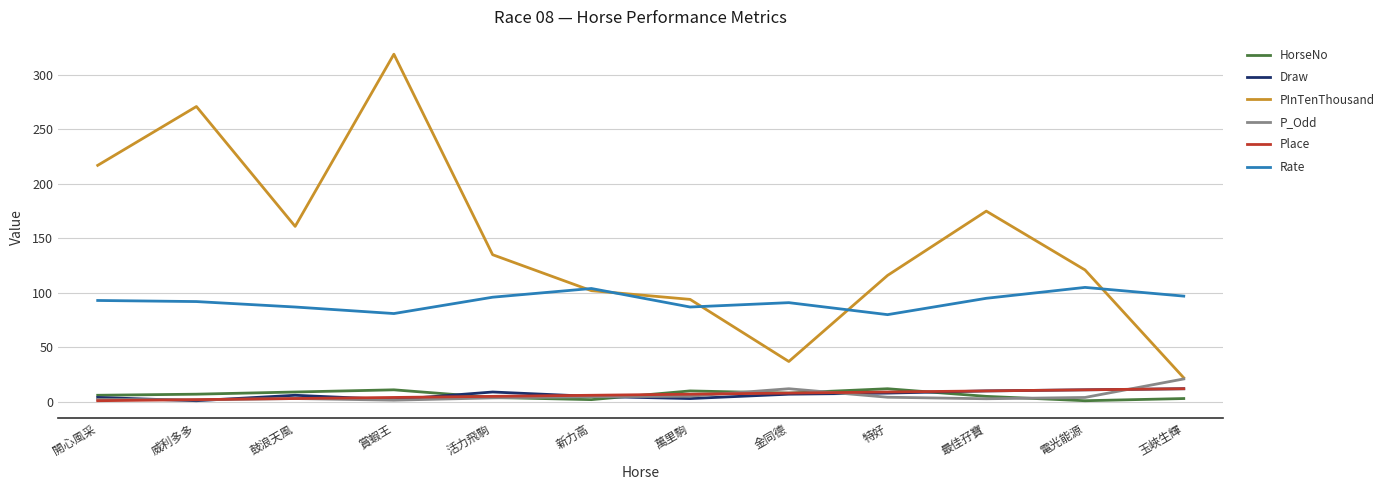

Between 開心風采 and 威利多多, which series saw the biggest shift?

PInTenThousand